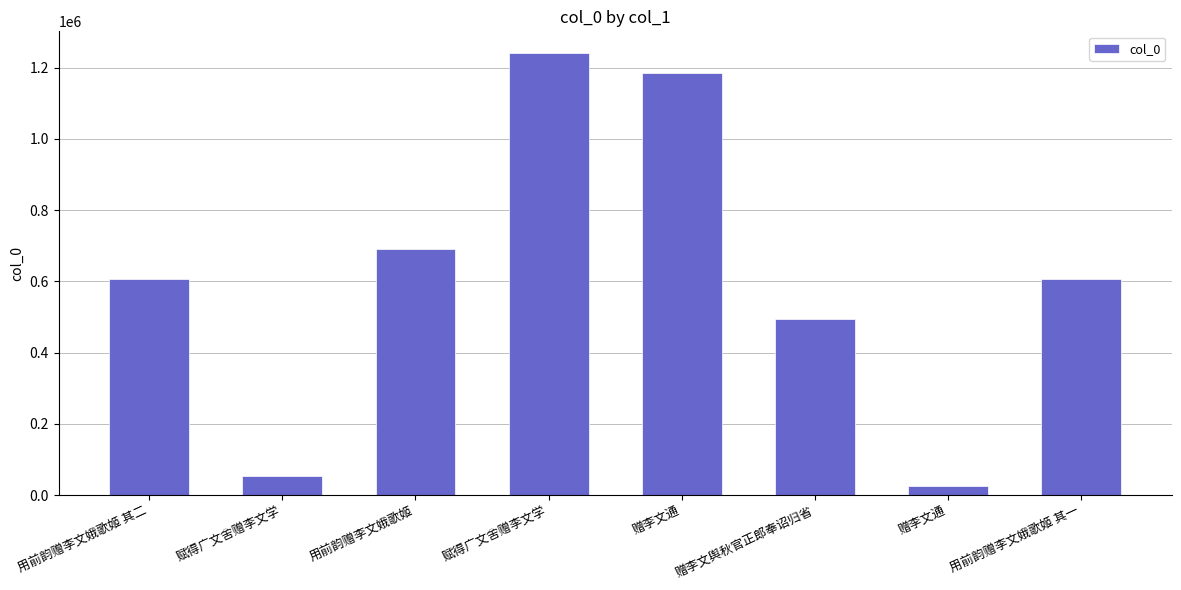

What value does the data have at 赋得广文舍赠李文学, to the nearest 10?

1239800